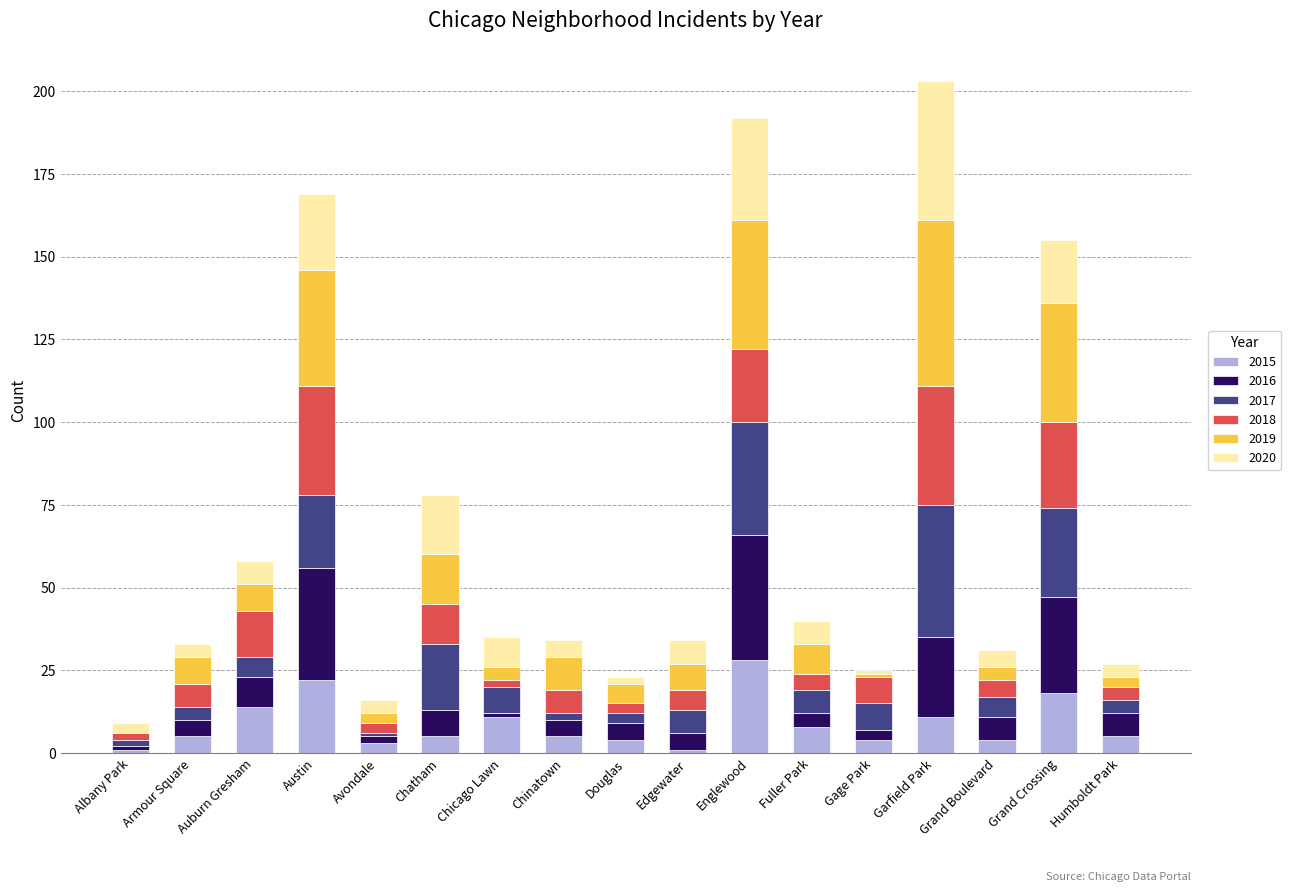

What is the sum of all 2015 values?

149